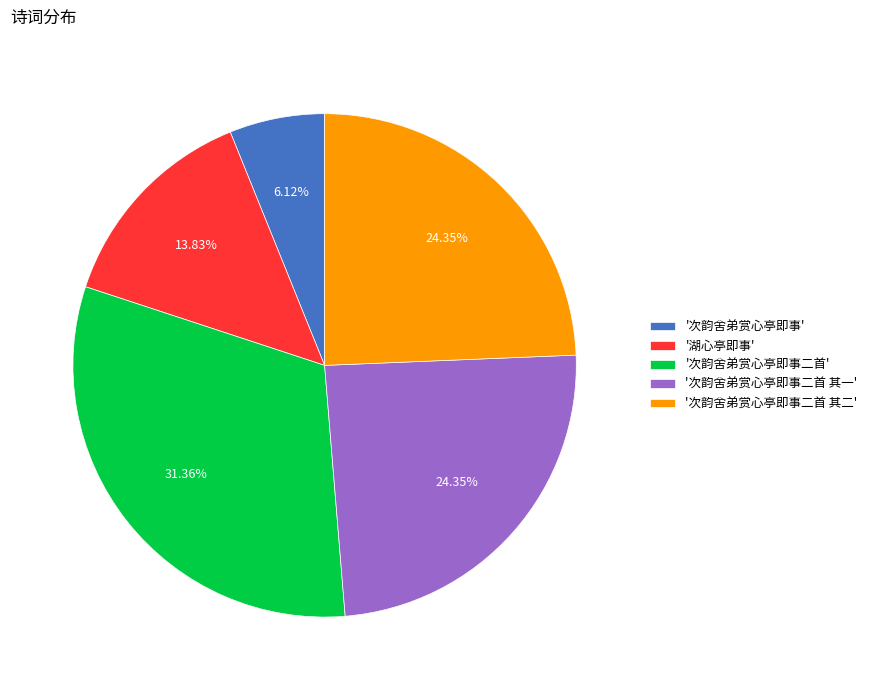

Is there a majority slice in this chart?

No